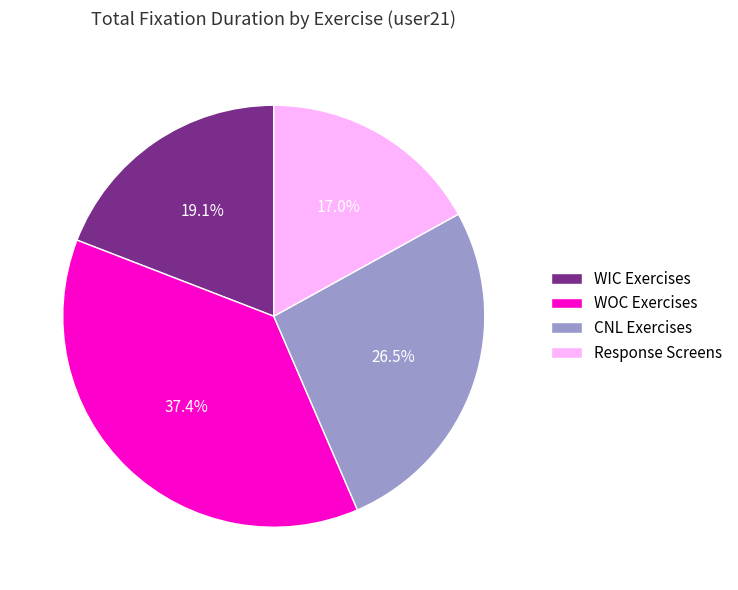

Is there any slice that represents more than half of the pie?

No